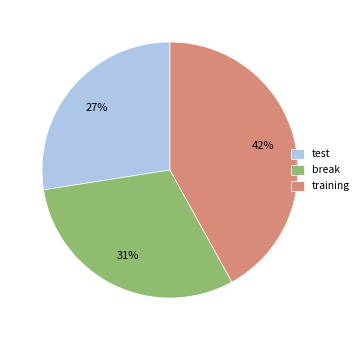

Which category has the smallest portion of the pie?

test